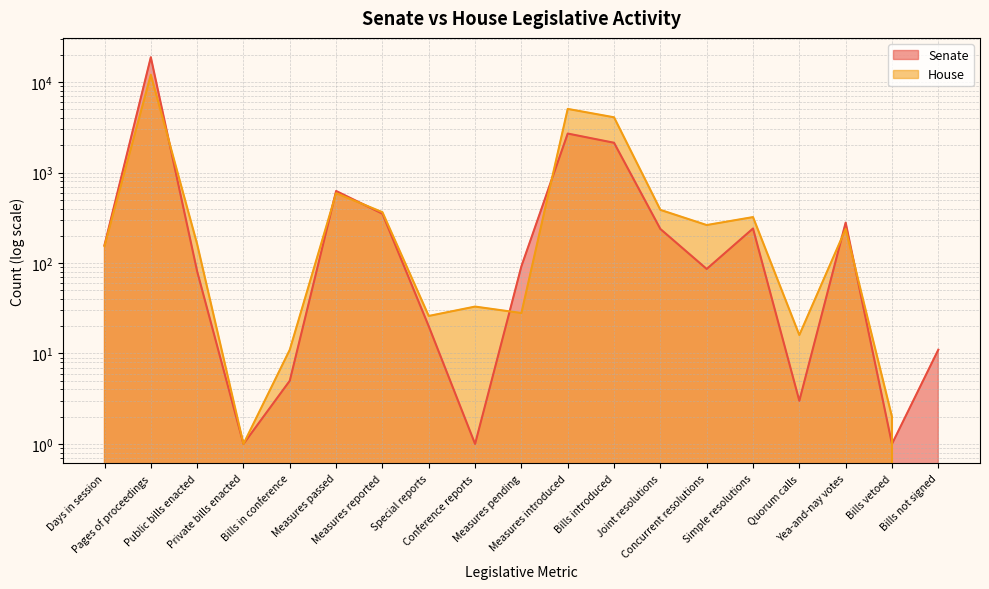

At how many categories does at least one series exceed 15369?

1